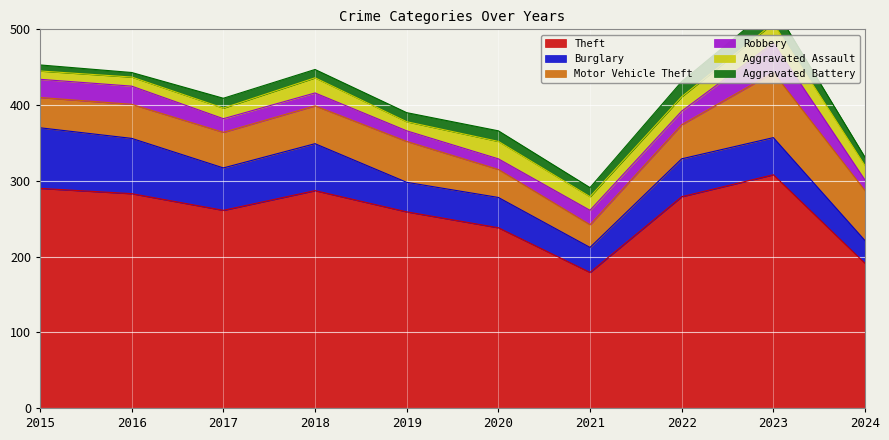

How many interior local valleys does the Motor Vehicle Theft series have?

1